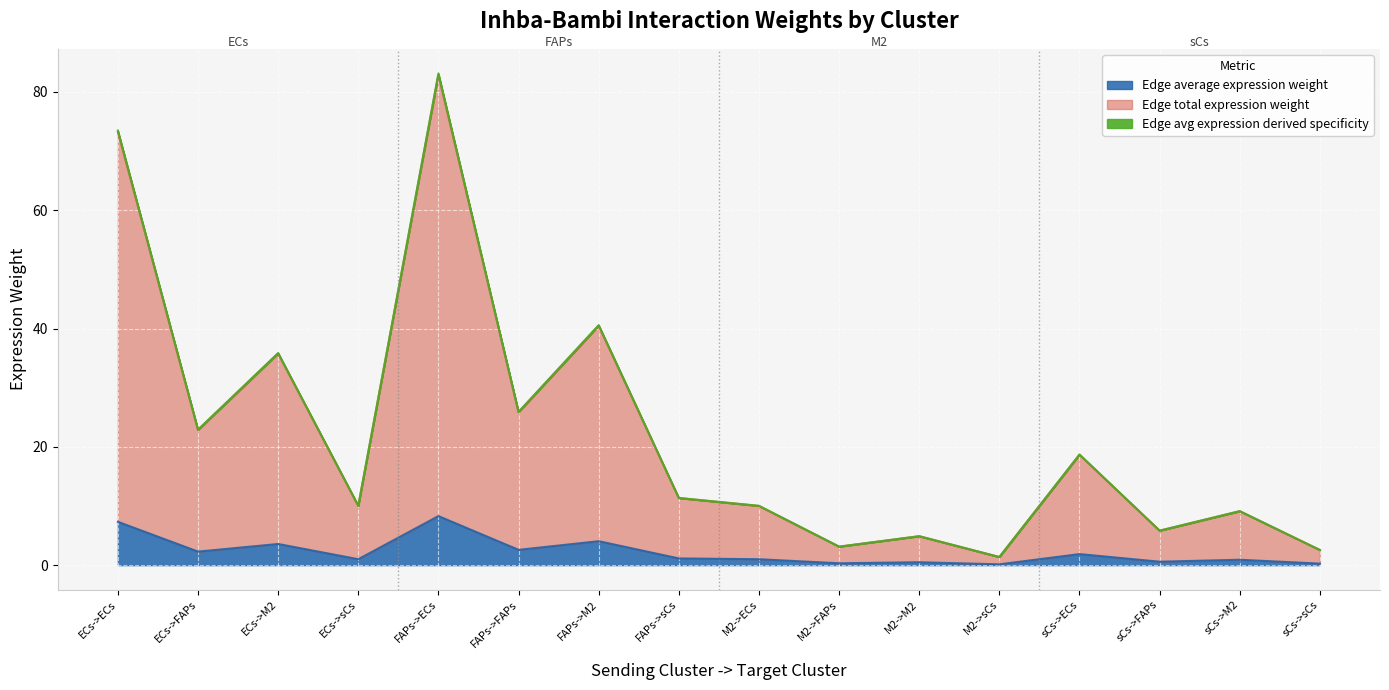

What is the label of the 13th point from the left?

sCs->ECs